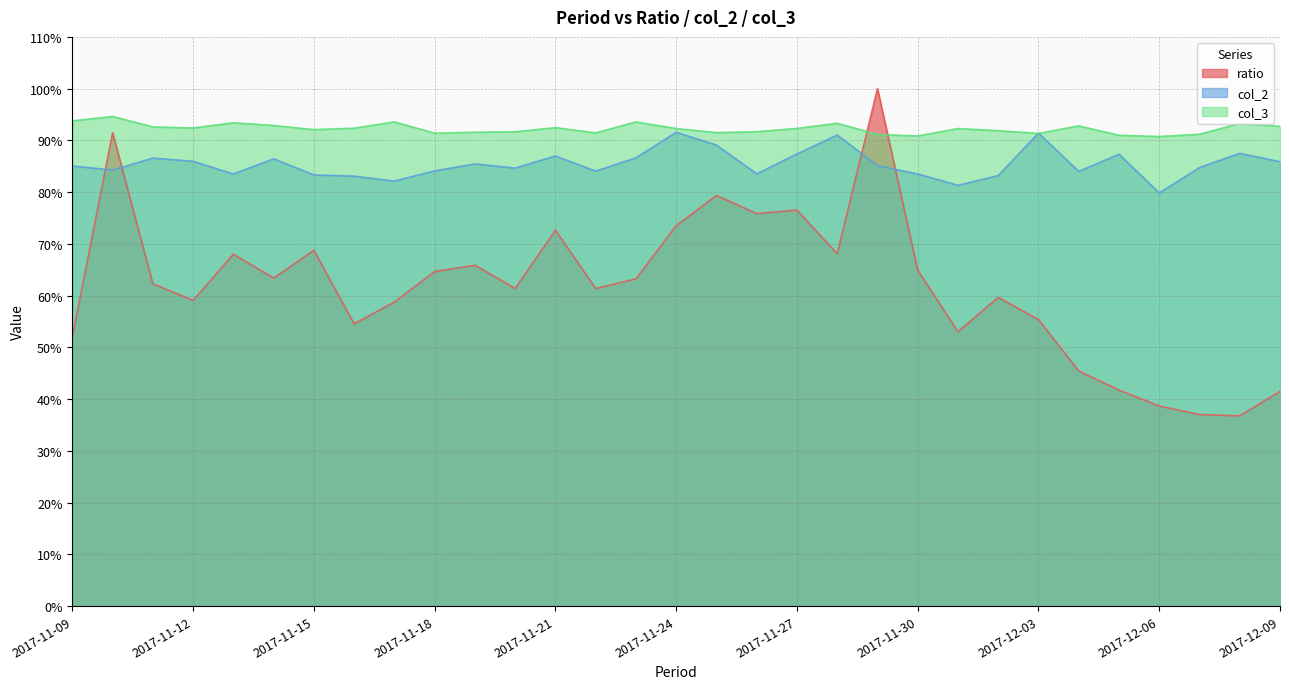

What are all the series names shown in the legend?

ratio, col_2, col_3